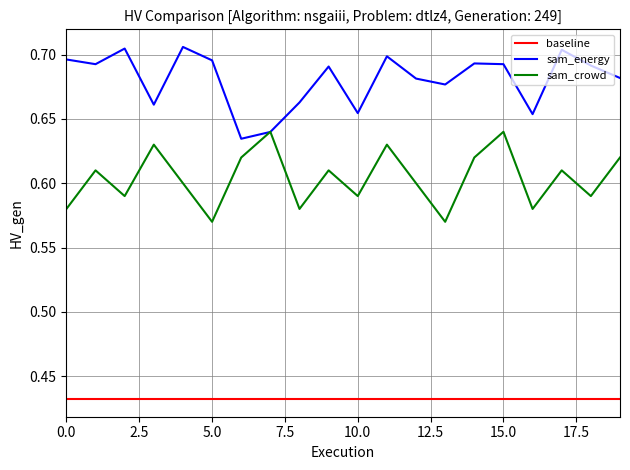

How many categories are shown in the chart?

20